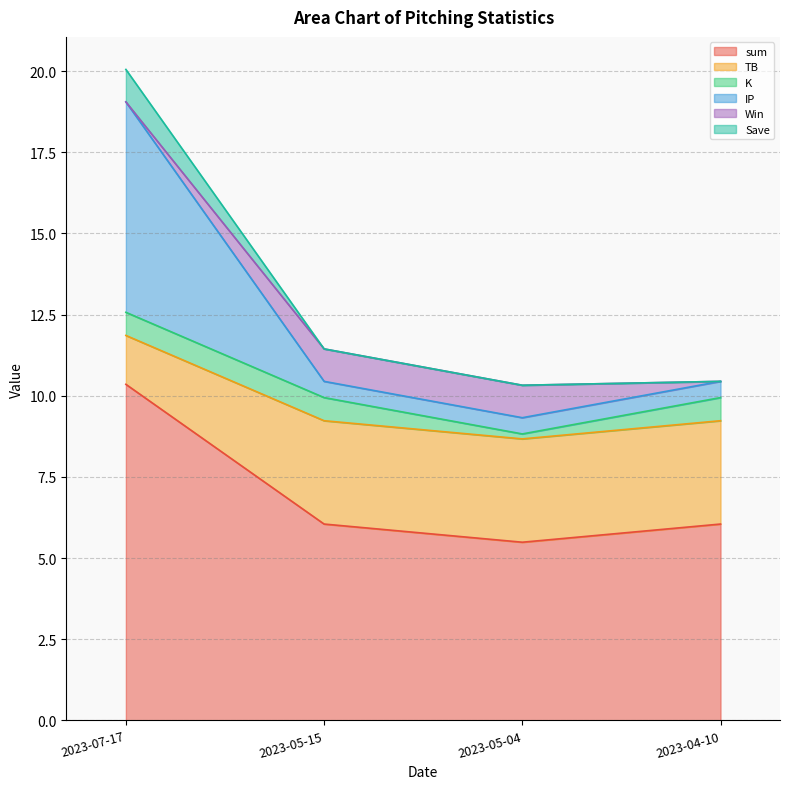

Is it true that sum equals 17.6 at 2023-07-17?

False